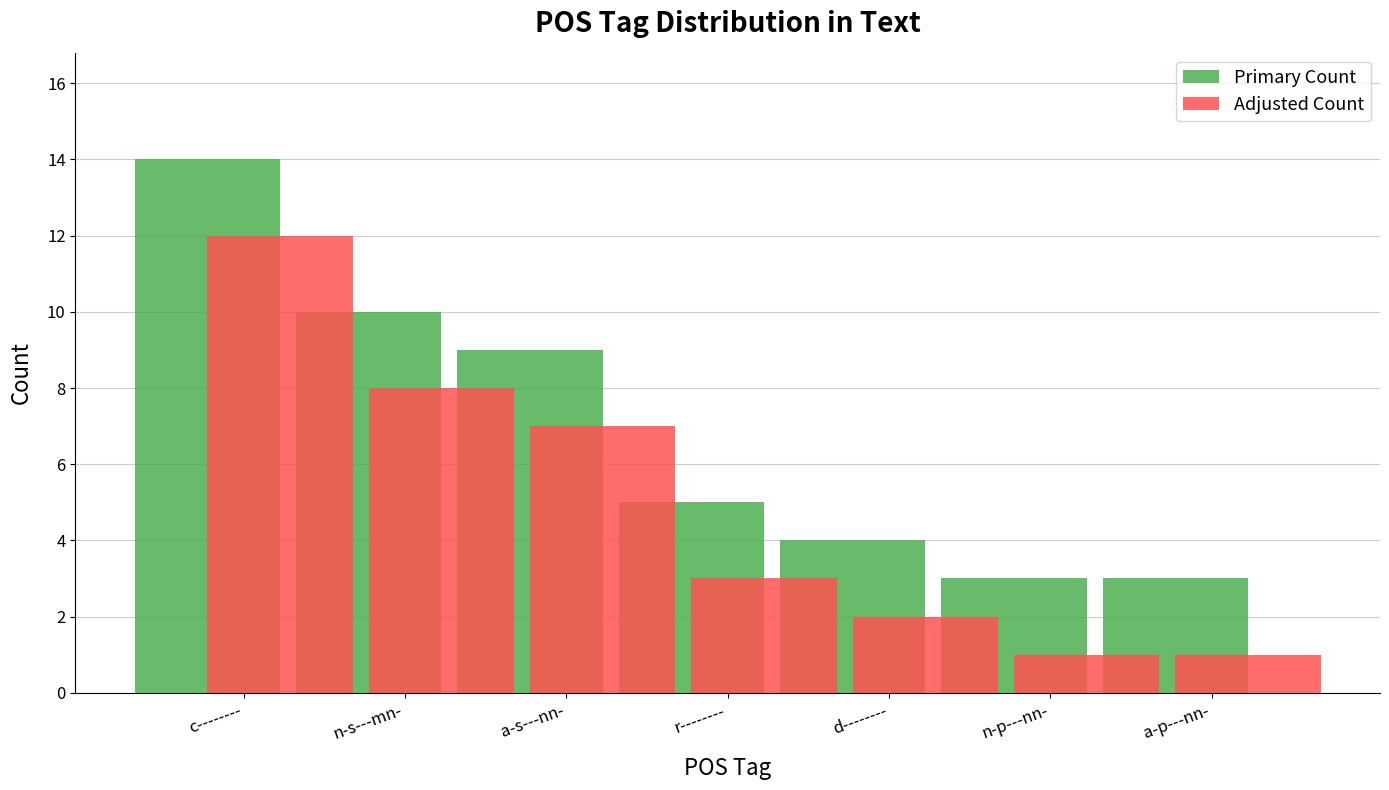

How many values in the Adjusted Count series are below 3?

3